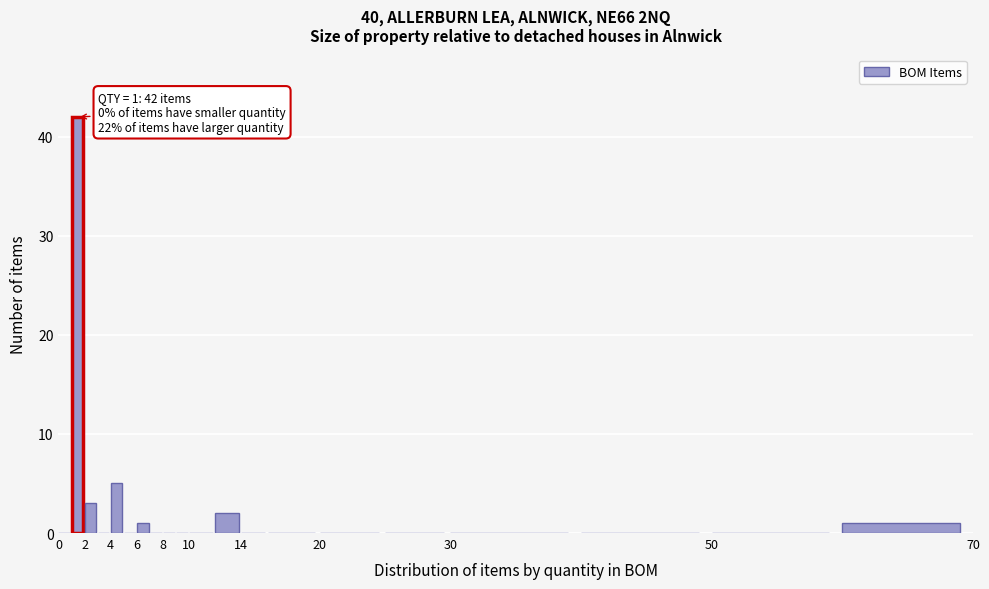

Over which range of the x-axis is the bar tallest?

1 to 2